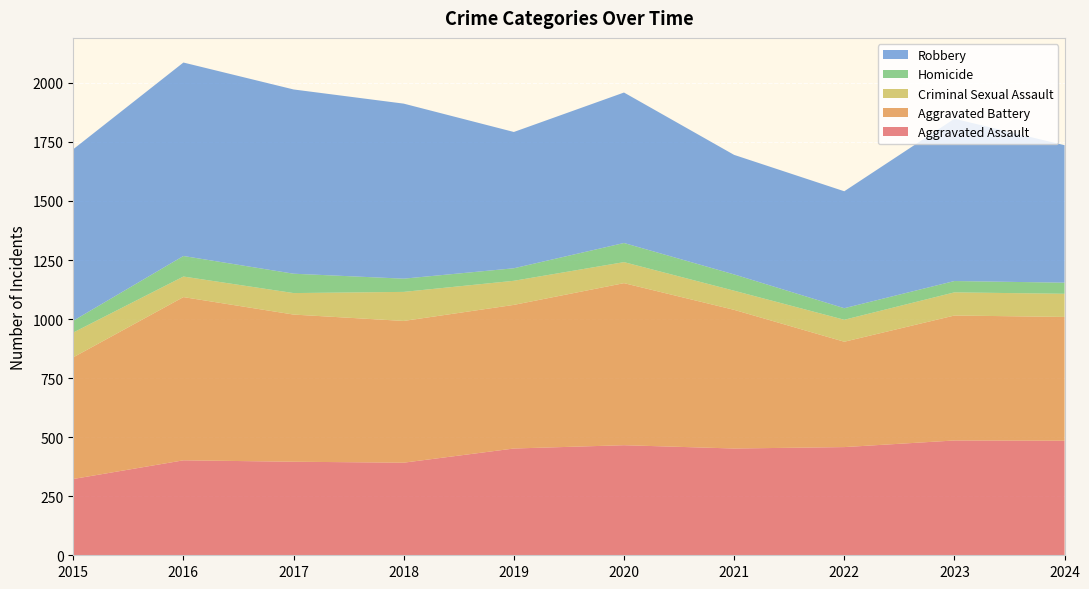

Reading left to right, list all the values displayed in this chart.

Aggravated Assault: 323	402	396	392	452	466	452	458	486	485
Aggravated Battery: 515	691	623	600	608	686	587	446	529	524
Criminal Sexual Assault: 105	87	91	123	102	89	81	93	98	98
Homicide: 50	87	82	56	53	81	69	49	48	47
Robbery: 726	819	780	741	577	637	506	495	687	582